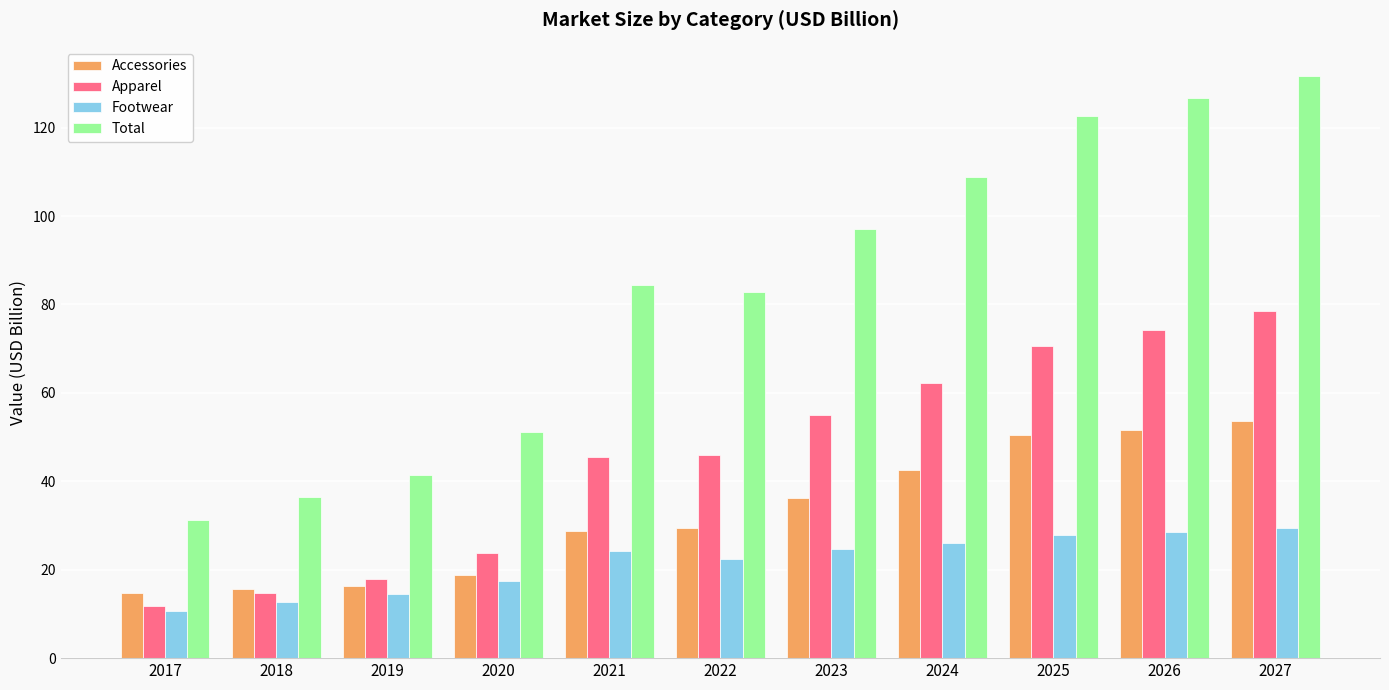

Which series has the widest spread of values?

Total